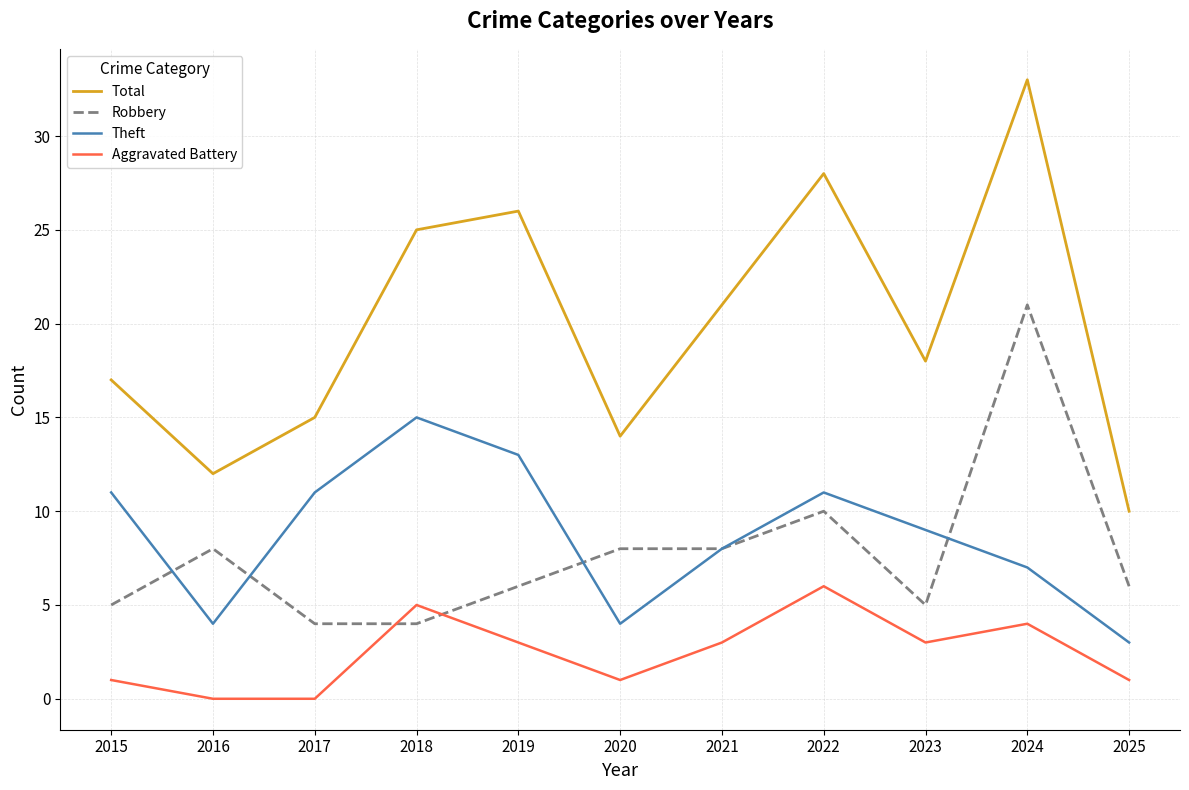

True or false: Total has more than 0 points higher than both neighbors.

True